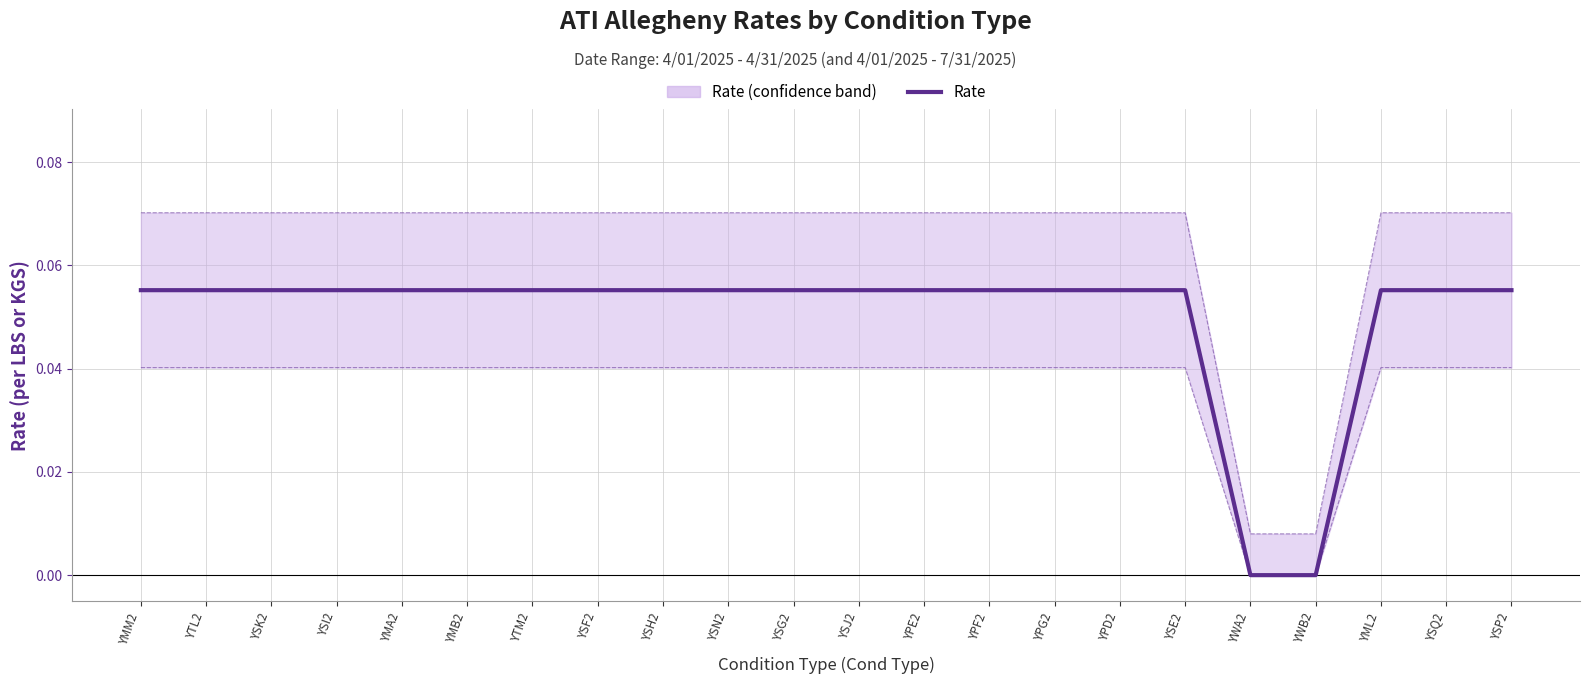

What position from the right is YSF2?

15